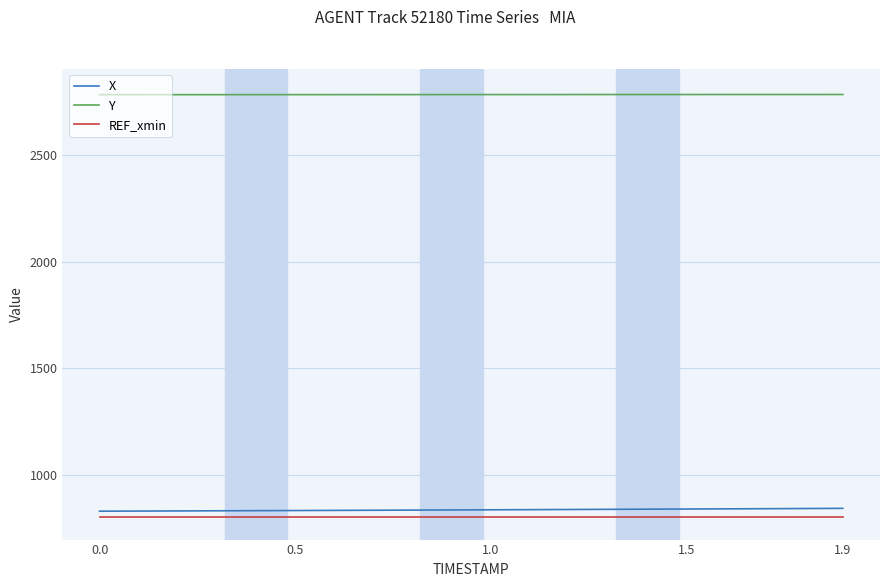

True or false: REF_xmin and Y intersect in this chart.

False